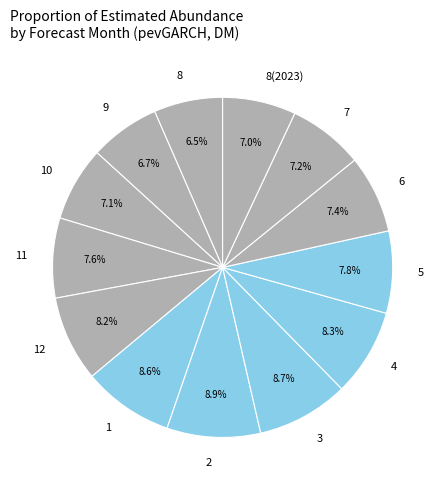

Does 1 account for over 50% of the chart?

No